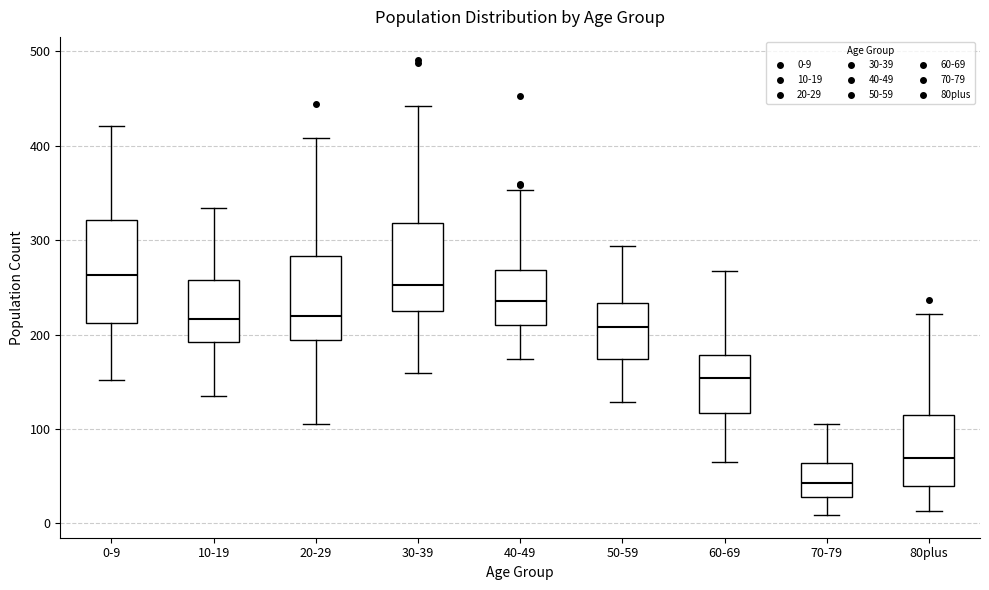

Which box's median line is the highest?

0-9